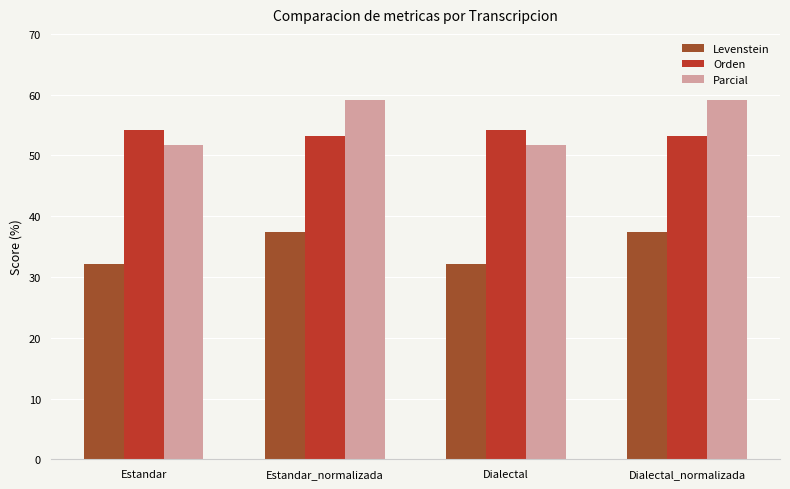

What are all the series names shown in the legend?

Levenstein, Orden, Parcial